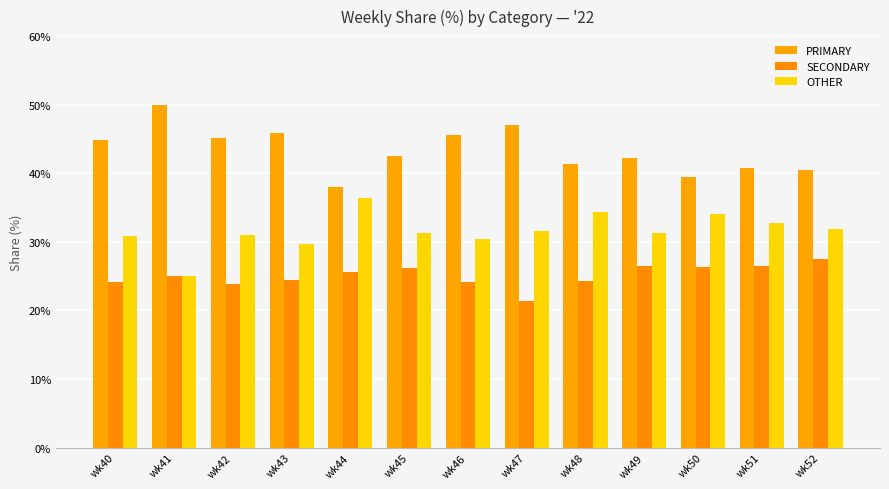

Reading left to right, list all the values displayed in this chart.

PRIMARY: wk40=44.9	wk41=50.0	wk42=45.2	wk43=45.8	wk44=38.0	wk45=42.5	wk46=45.5	wk47=47.1	wk48=41.4	wk49=42.2	wk50=39.5	wk51=40.8	wk52=40.5
SECONDARY: wk40=24.2	wk41=25.0	wk42=23.9	wk43=24.5	wk44=25.6	wk45=26.2	wk46=24.1	wk47=21.4	wk48=24.2	wk49=26.4	wk50=26.4	wk51=26.5	wk52=27.5
OTHER: wk40=30.9	wk41=25.0	wk42=31.0	wk43=29.7	wk44=36.4	wk45=31.4	wk46=30.4	wk47=31.5	wk48=34.3	wk49=31.3	wk50=34.1	wk51=32.7	wk52=31.9